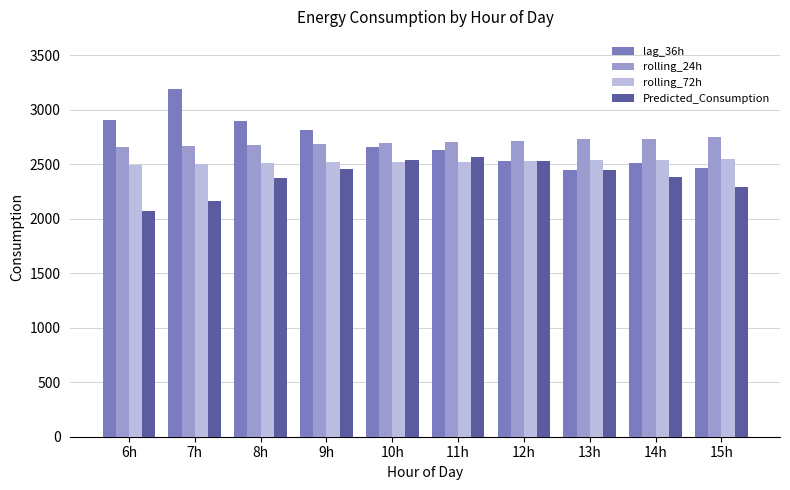

What is the approximate value of Predicted_Consumption at 13h?

2441.3